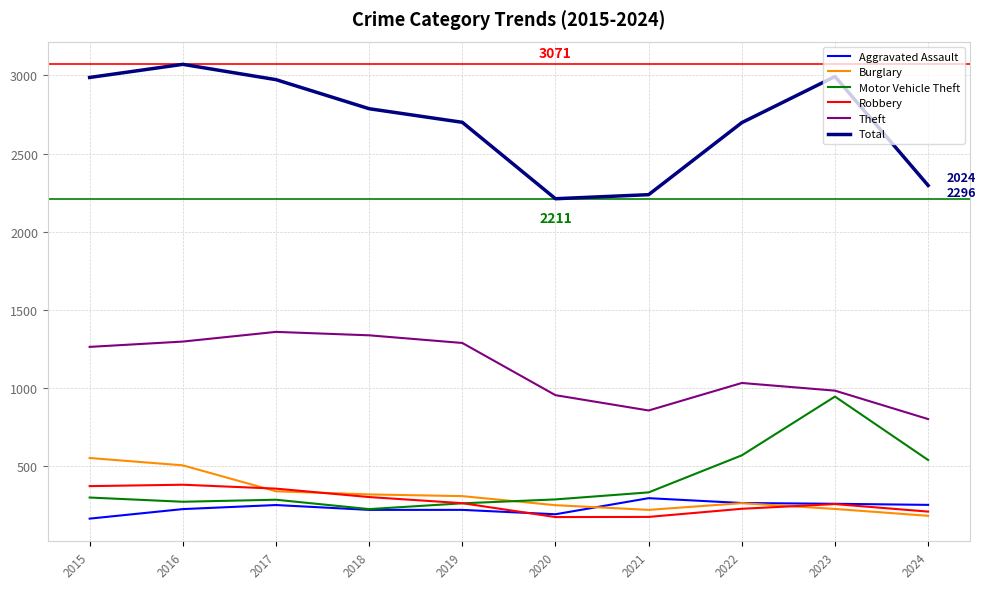

Where is Theft nearest to the value 1080?

2022